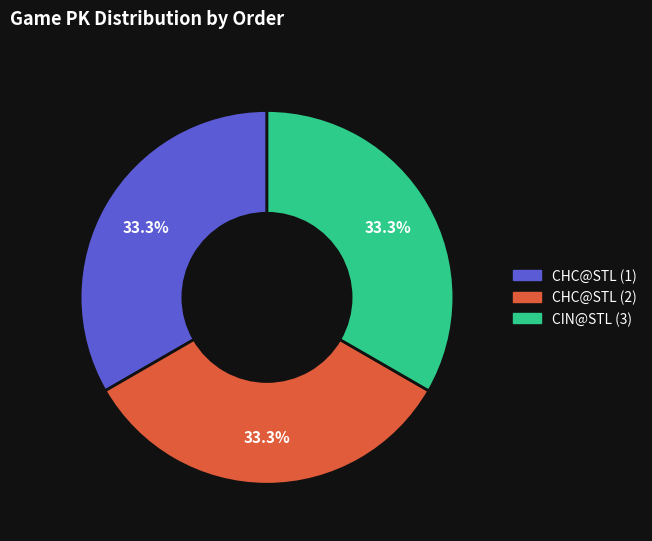

What is the total percentage of CHC@STL (2) and CHC@STL (1)?

66.7%